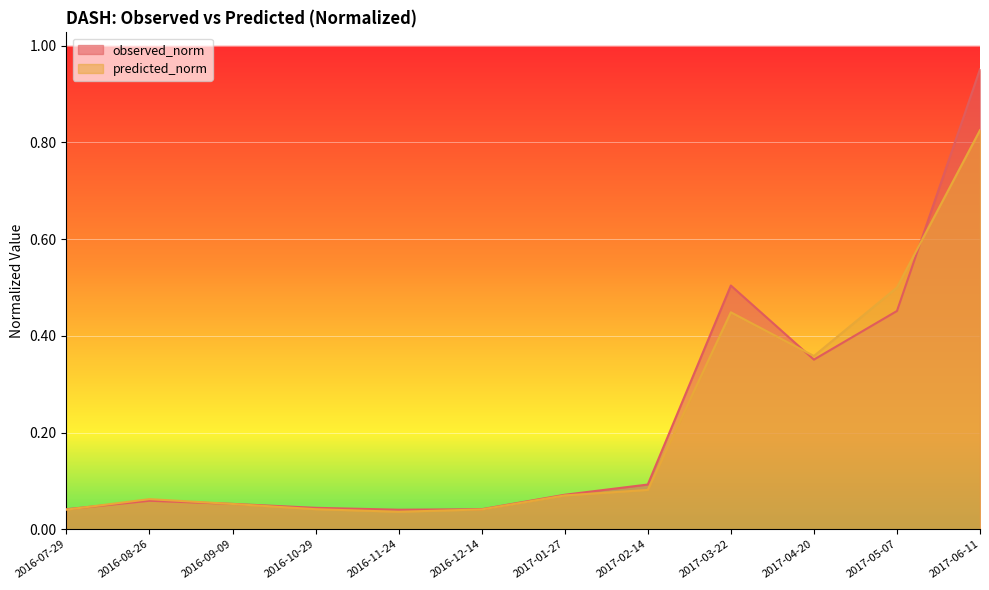

Where do observed_norm and predicted_norm first cross each other?

2016-07-29 and 2016-08-26